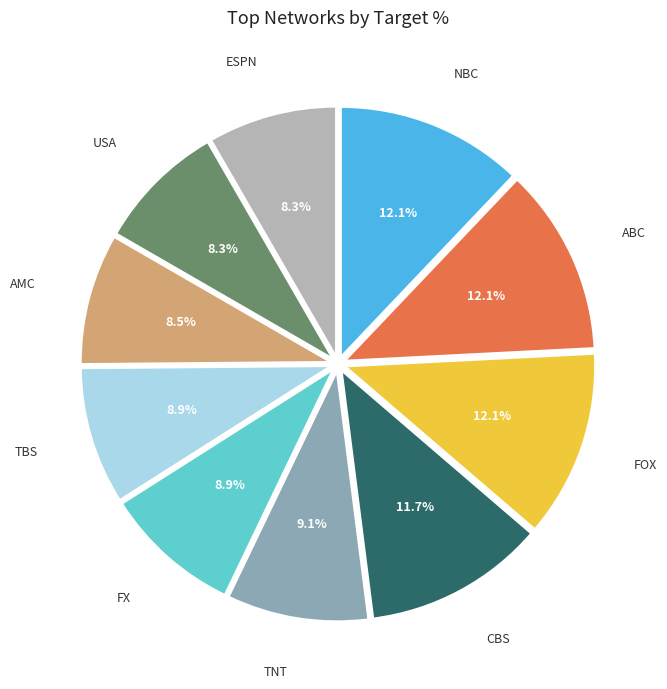

Does any single category account for the majority?

No